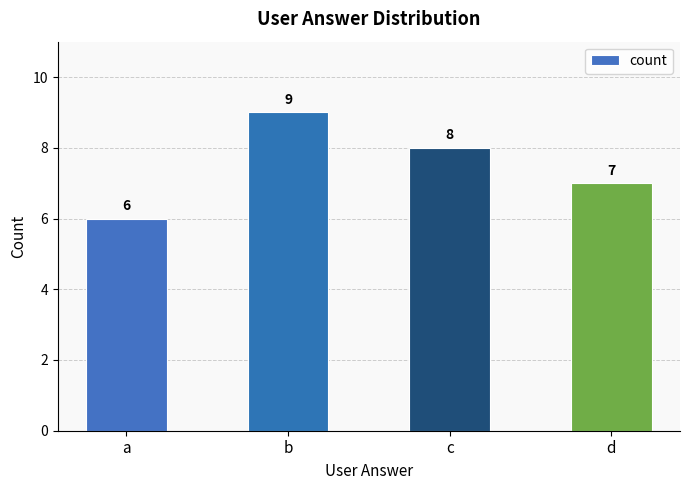

Read the value at d.

7